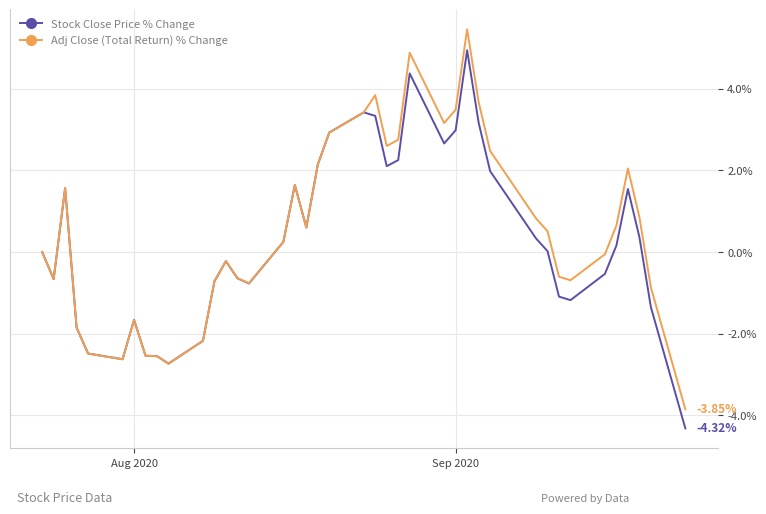

What is the difference between the maximum and minimum values in the Adj Close (Total Return) % Change series?

9.3